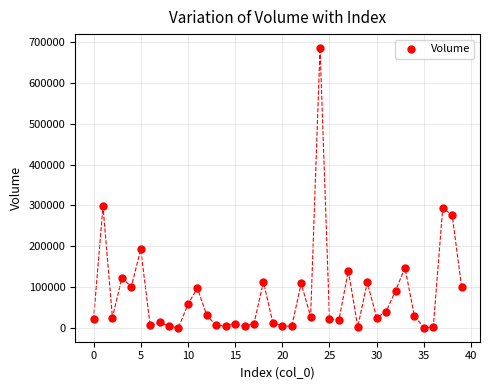

What is the range of Y values (max minus min)?

685761.2